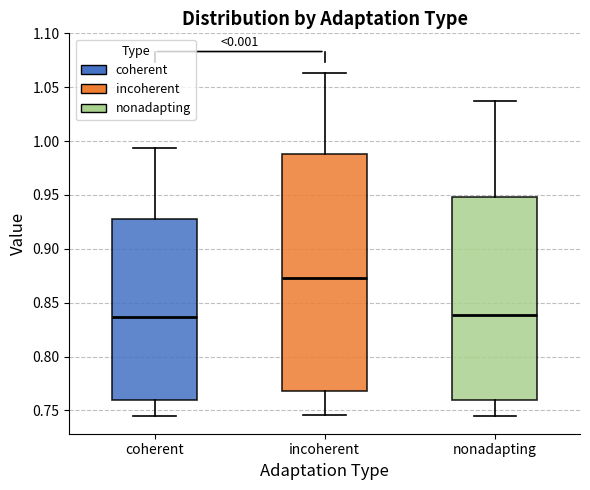

Comparing the boxes themselves (not the whiskers), which one is the tallest?

incoherent